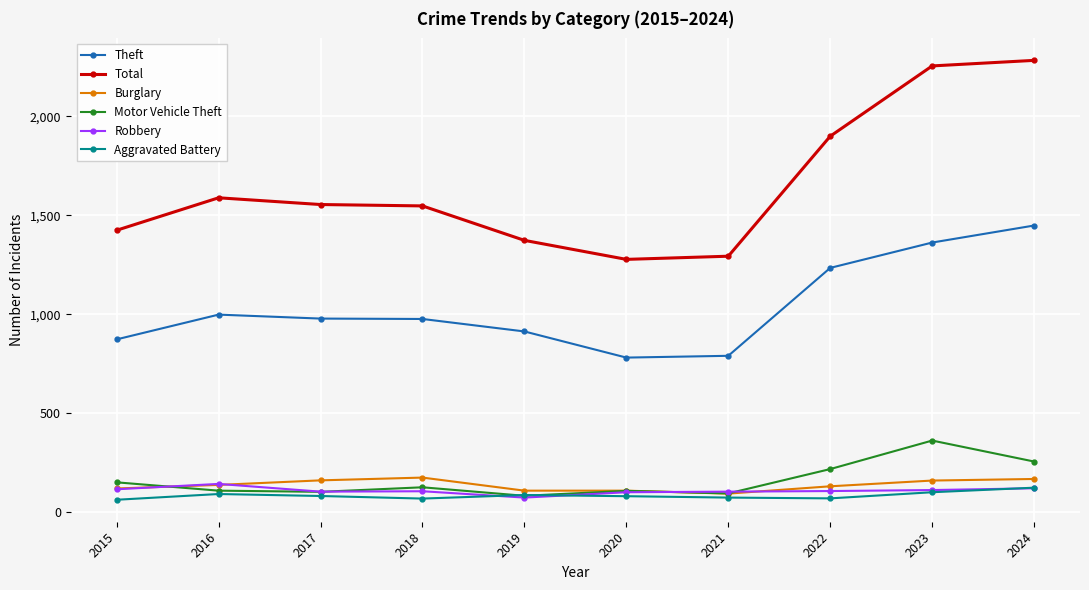

Which series changed the most between 2022 and 2024?

Total